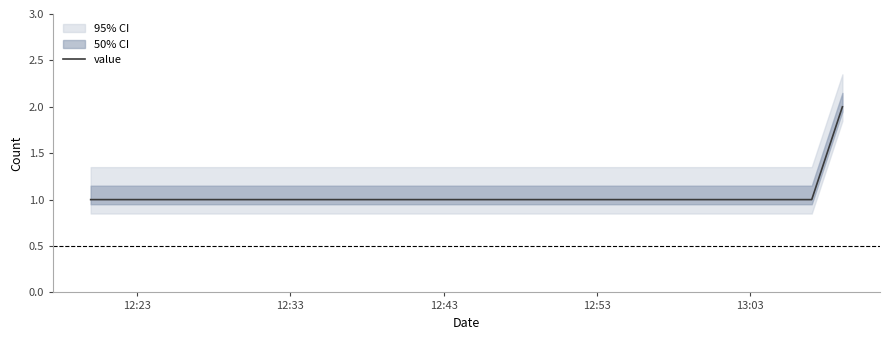

What value does the data have at 13:03?

1